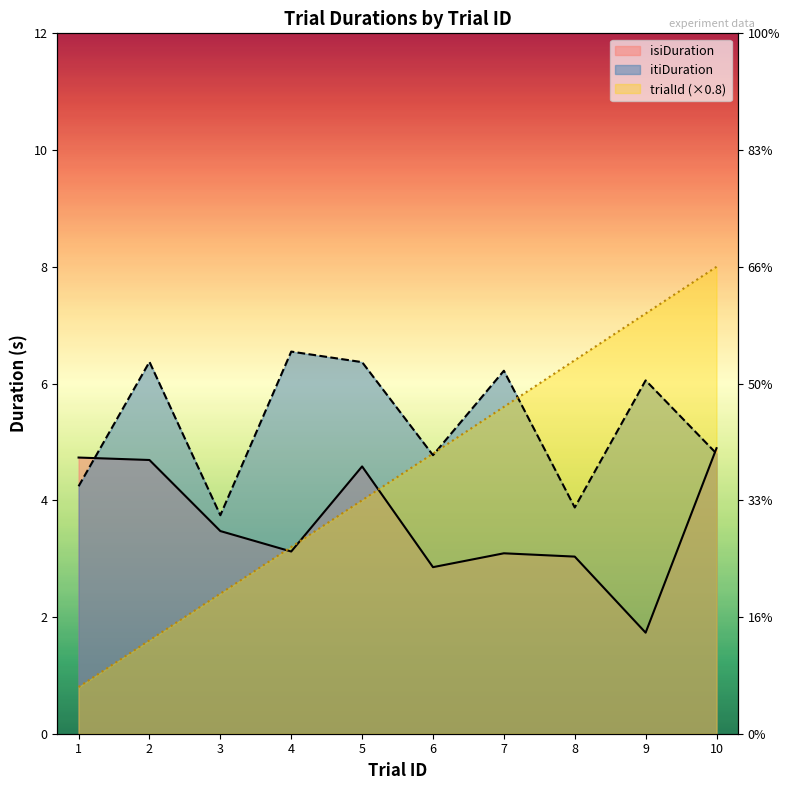

Count the number of data series in this chart.

3